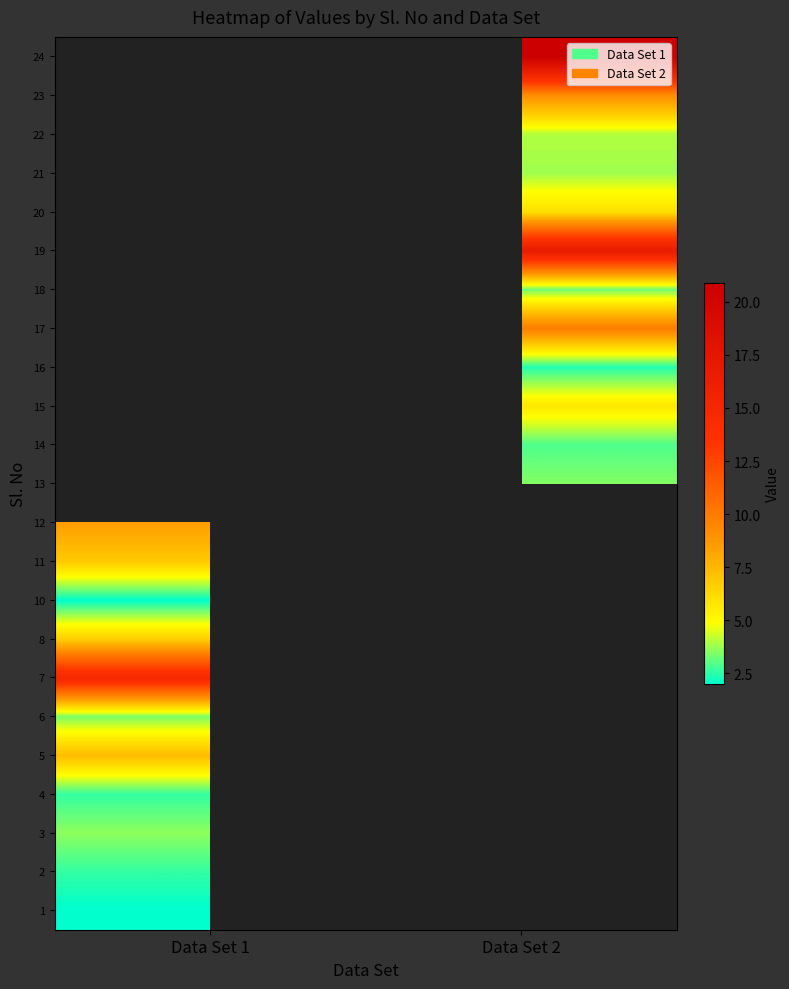

What is the spread (max minus min) of values at Data Set 1?

12.9